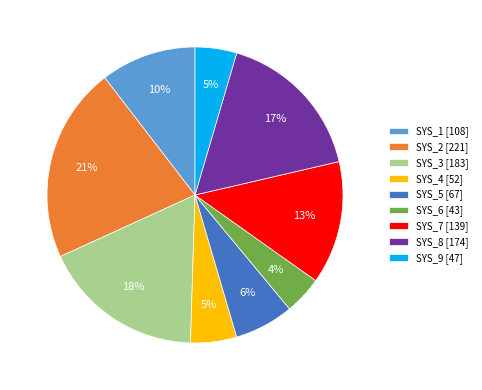

To the nearest percent, what is the average slice percentage?

11%